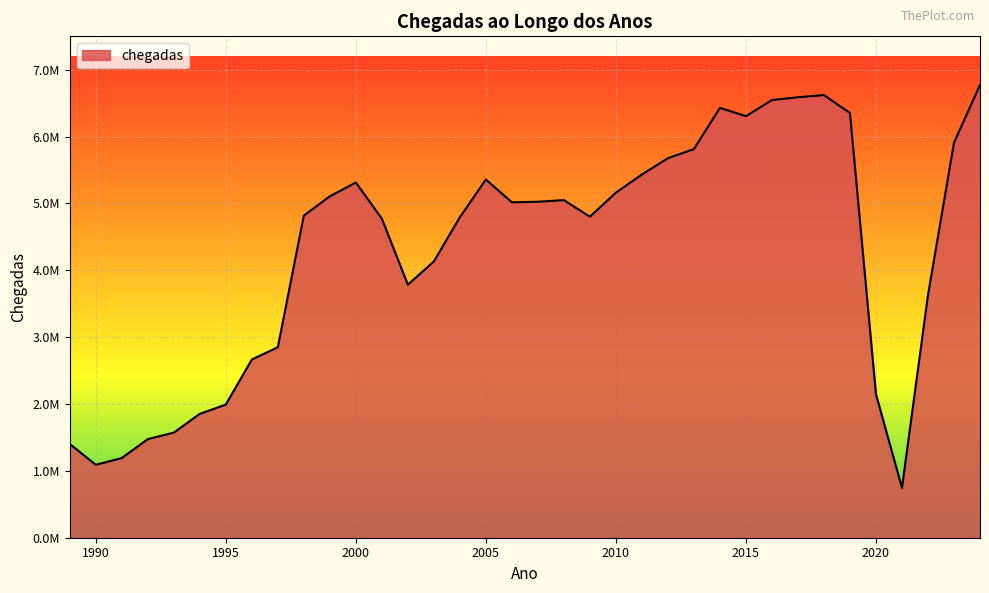

How many values are below 5017251?

18